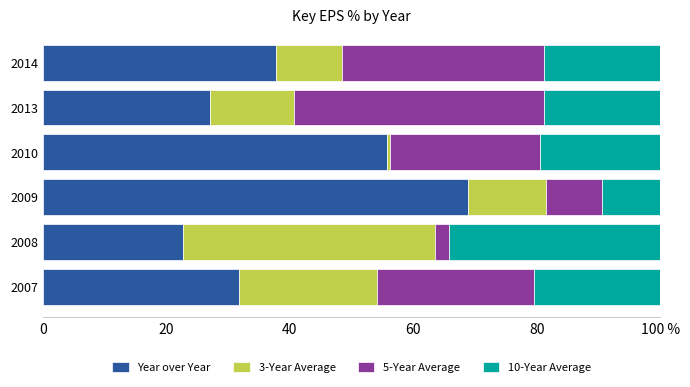

What are all the series names shown in the legend?

Year over Year, 3-Year Average, 5-Year Average, 10-Year Average